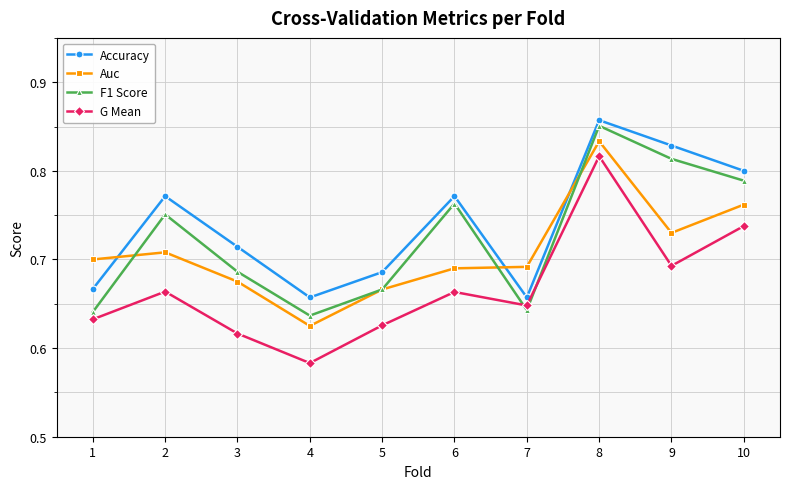

How many times do Auc and Accuracy cross each other?

3